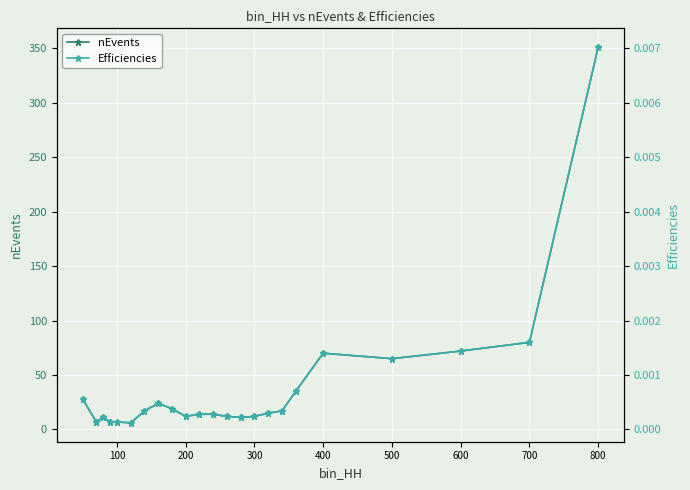

Is the value of nEvents at 900 greater than the value of Efficiencies at 0?

Yes